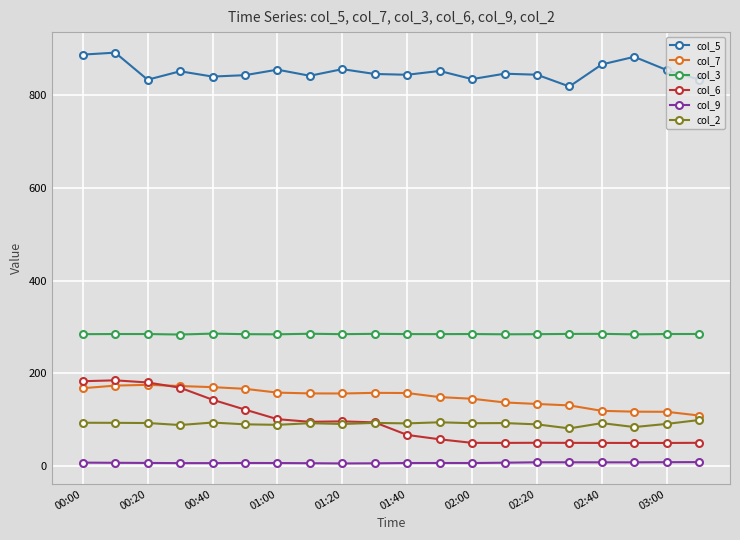

Which series has the largest total across all categories?

col_5